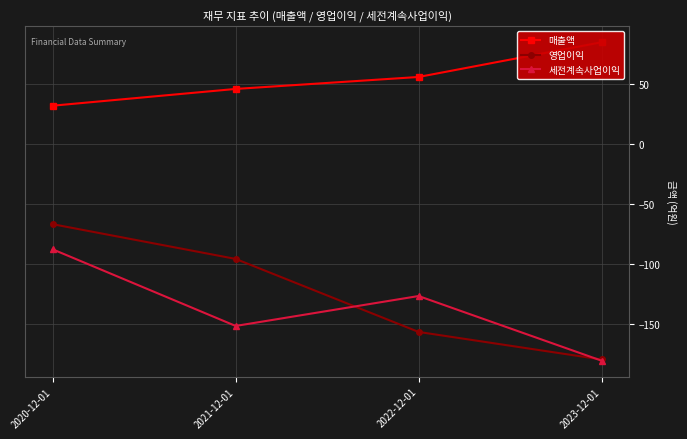

Reading left to right, extract all data points from this chart.

매출액: 2020-12-01=32	2021-12-01=46	2022-12-01=56	2023-12-01=85
영업이익: 2020-12-01=-67	2021-12-01=-96	2022-12-01=-157	2023-12-01=-180
세전계속사업이익: 2020-12-01=-88	2021-12-01=-152	2022-12-01=-127	2023-12-01=-181